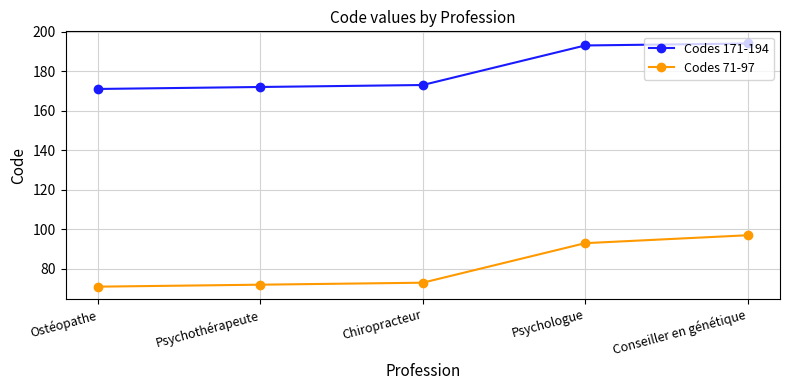

Count the number of data series in this chart.

2